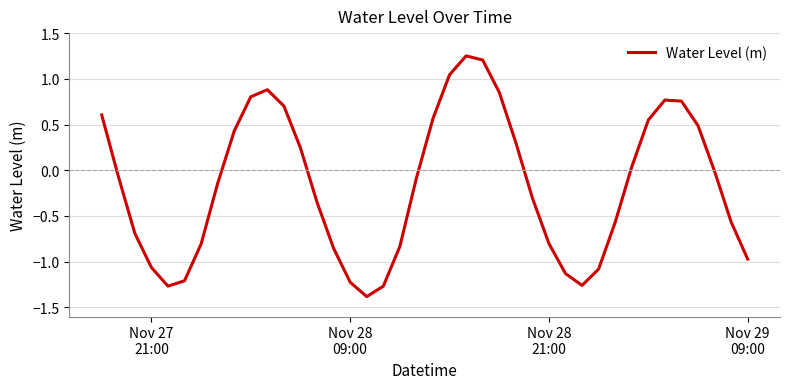

What is the difference between the maximum and minimum values?

2.6